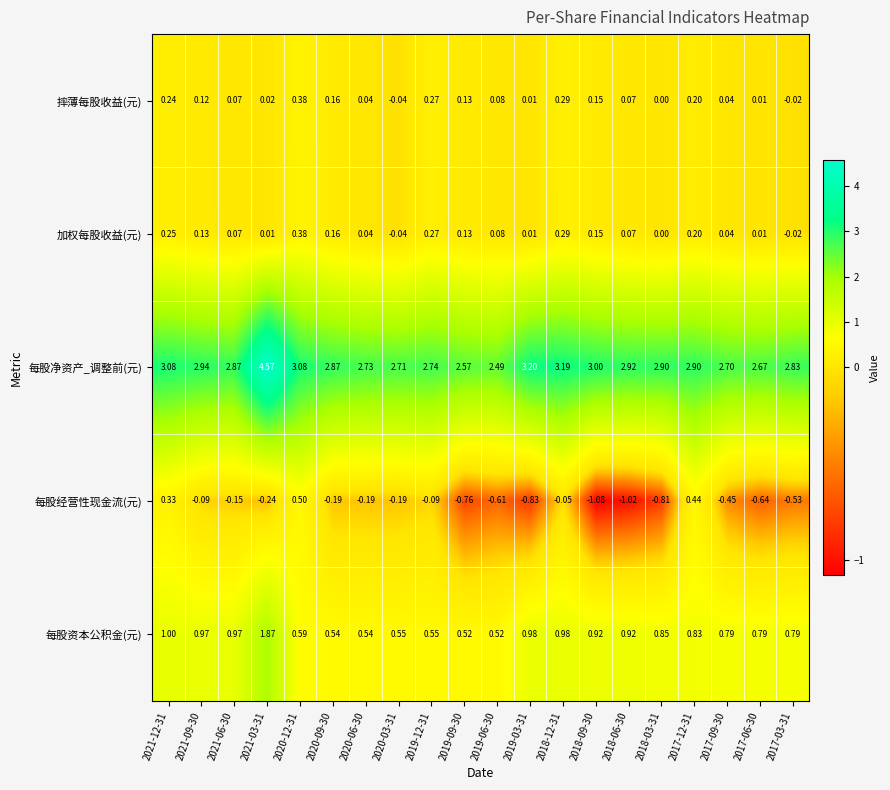

Rank the series at 2021-09-30 from lowest to highest value.

每股经营性现金流(元), 摔薄每股收益(元), 加权每股收益(元), 每股资本公积金(元), 每股净资产_调整前(元)